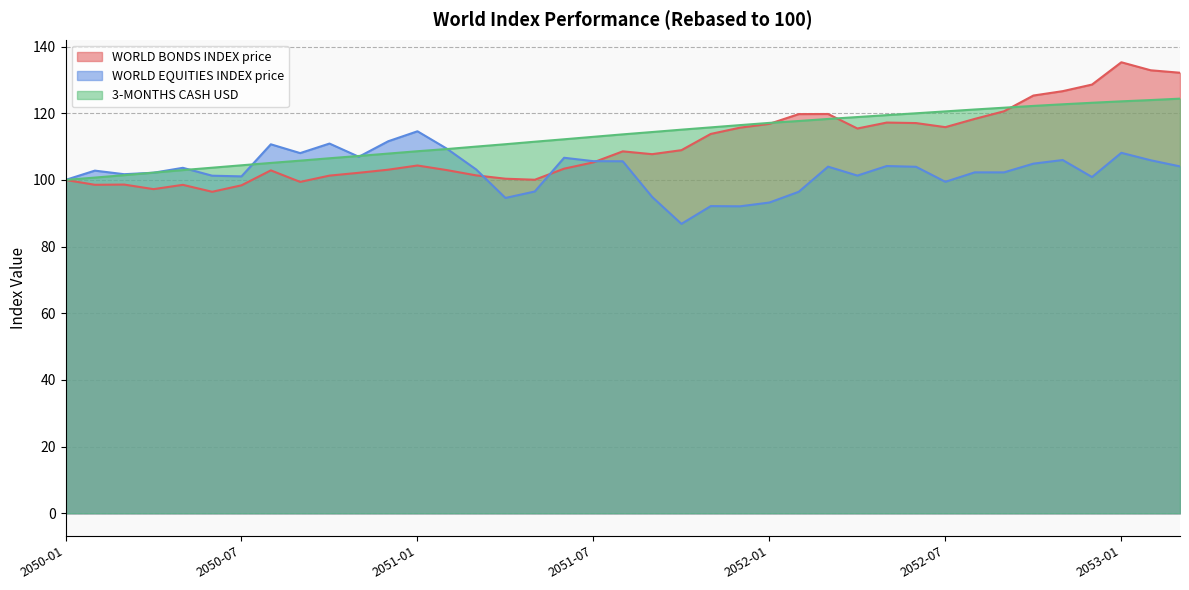

List the labels in order of 3-MONTHS CASH USD value, smallest first.

2050-01, 2050-02, 2050-03, 2050-04, 2050-05, 2050-06, 2050-07, 2050-08, 2050-09, 2050-10, 2050-11, 2050-12, 2051-01, 2051-02, 2051-03, 2051-04, 2051-05, 2051-06, 2051-07, 2051-08, 2051-09, 2051-10, 2051-11, 2051-12, 2052-01, 2052-02, 2052-03, 2052-04, 2052-05, 2052-06, 2052-07, 2052-08, 2052-09, 2052-10, 2052-11, 2052-12, 2053-01, 2053-02, 2053-03